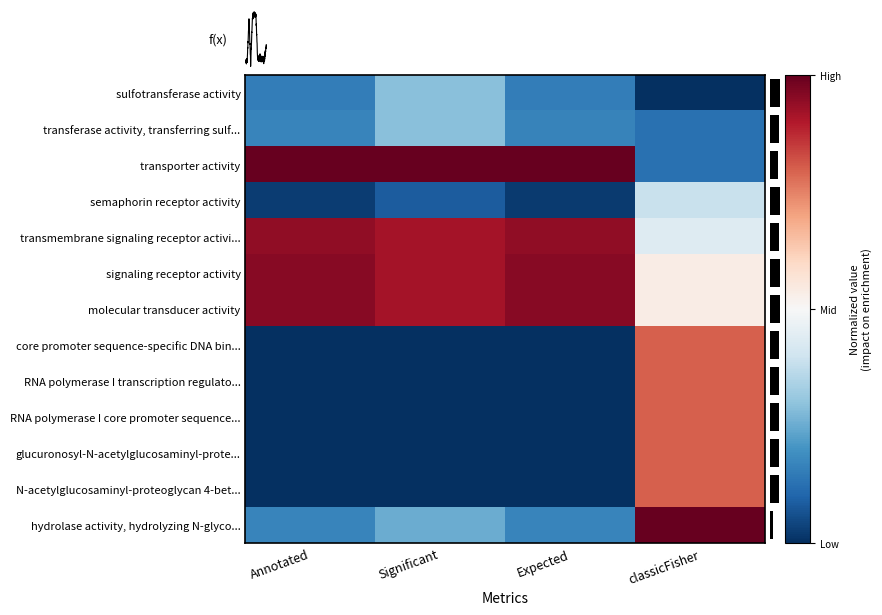

Where is transferase activity, transferring sulf... nearest to the value 0?

Significant